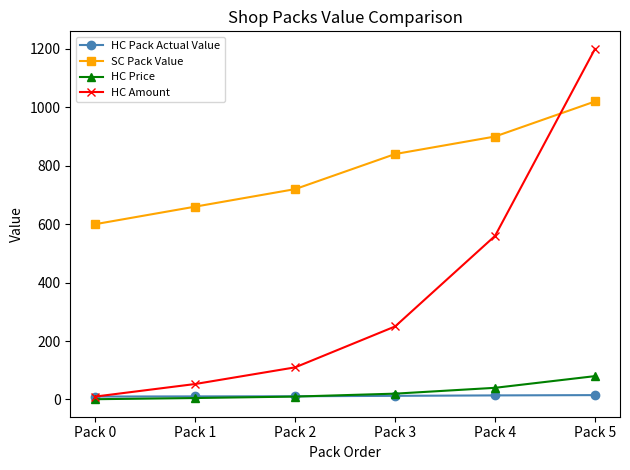

What is the value of the SC Pack Value point at the 6th from the left?

1020.0